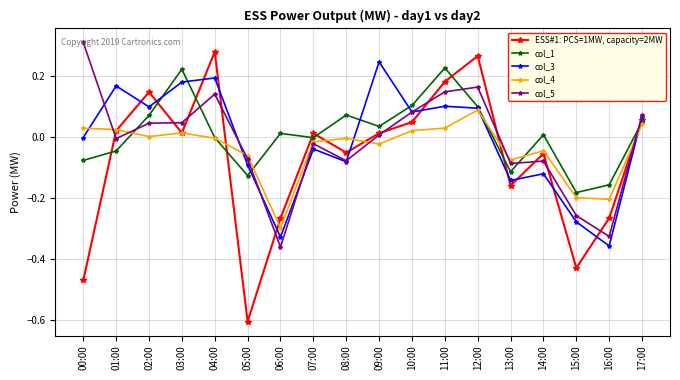

Which series has the largest range (max minus min)?

ESS#1: PCS=1MW, capacity=2MW